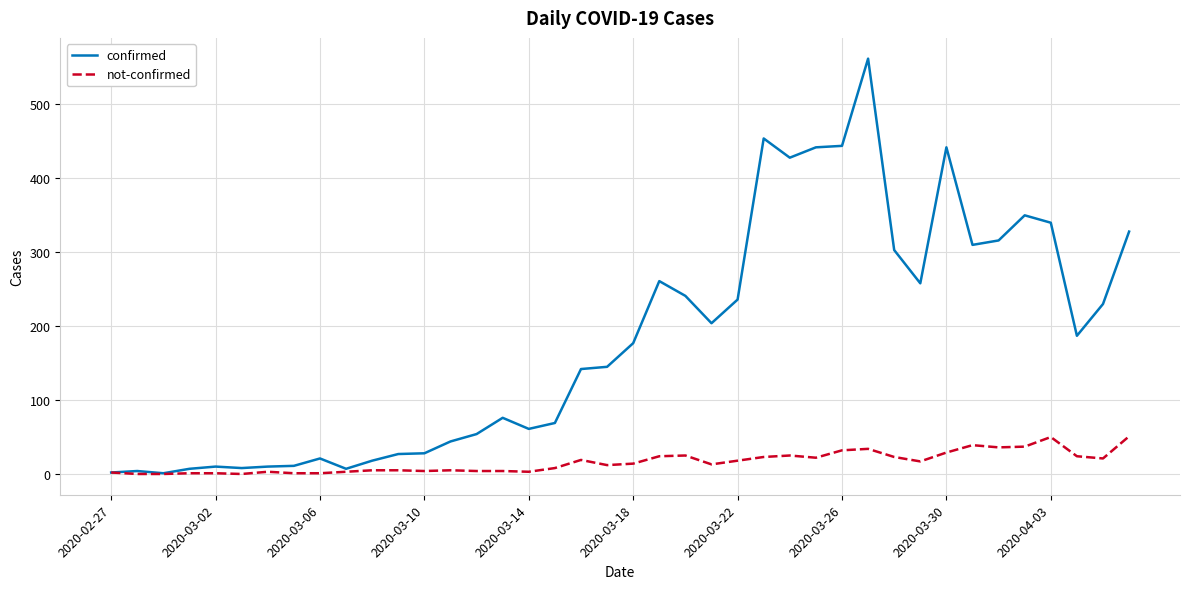

Which series has the largest total across all categories?

confirmed